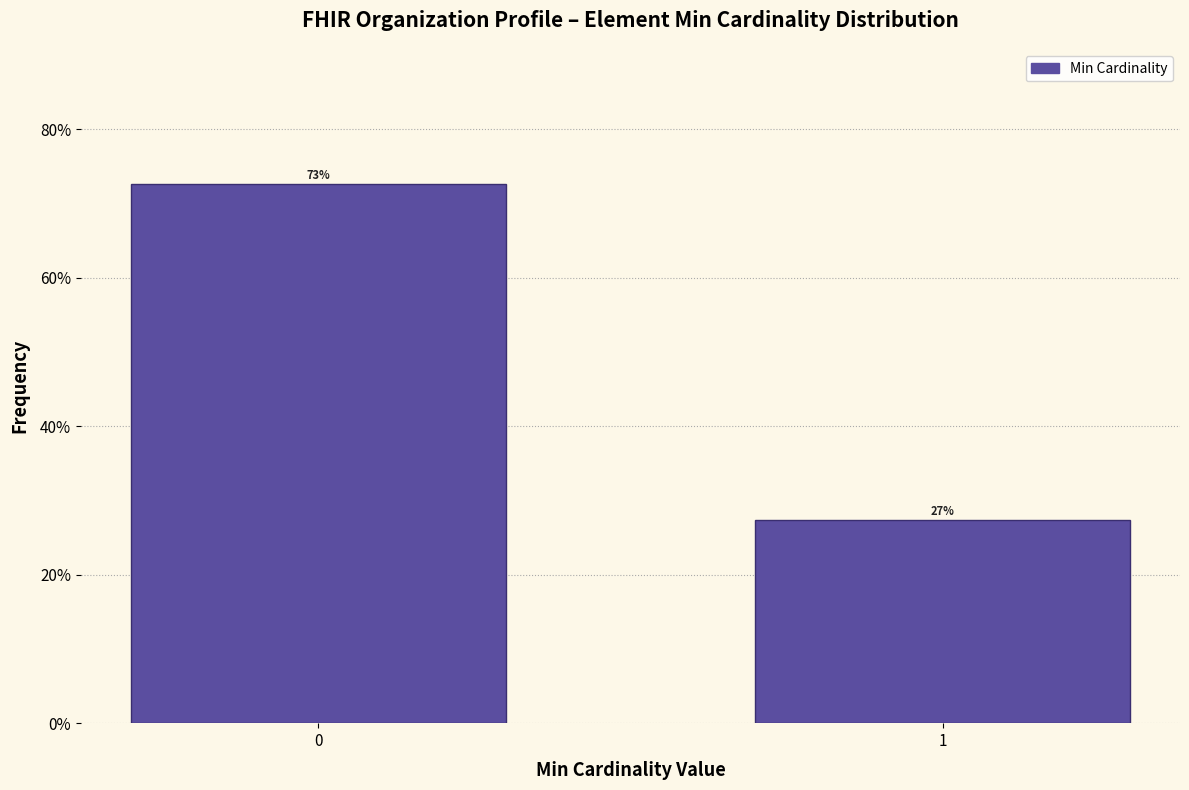

The value at 0 is 72.6. True or false?

True